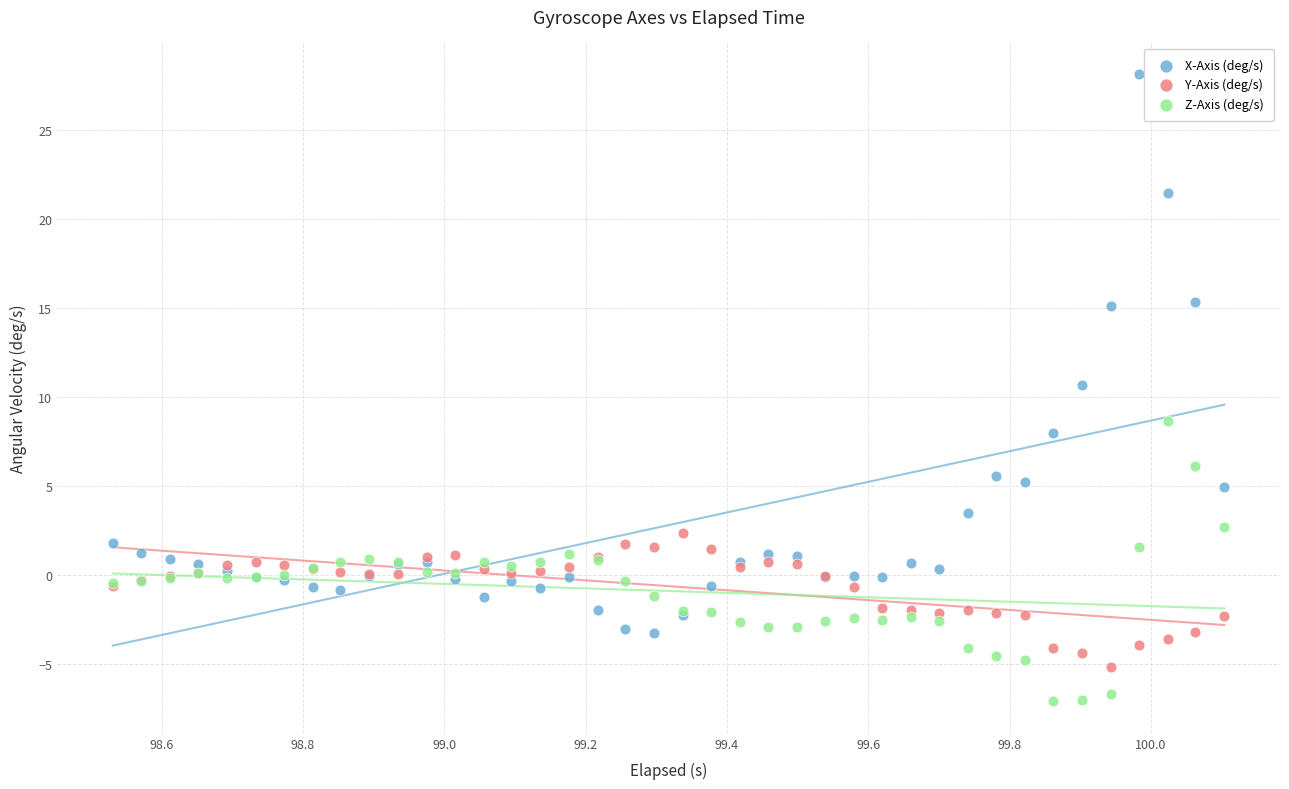

Which series has the widest spread of Y values?

X-Axis (deg/s)